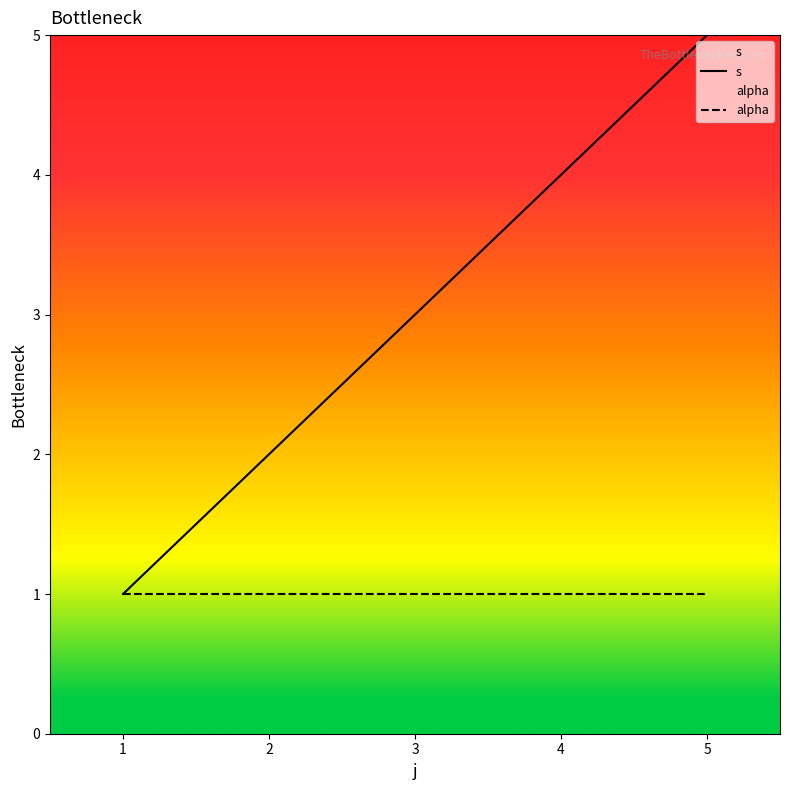

Rank the categories by value from highest to lowest.

5, 4, 3, 2, 1